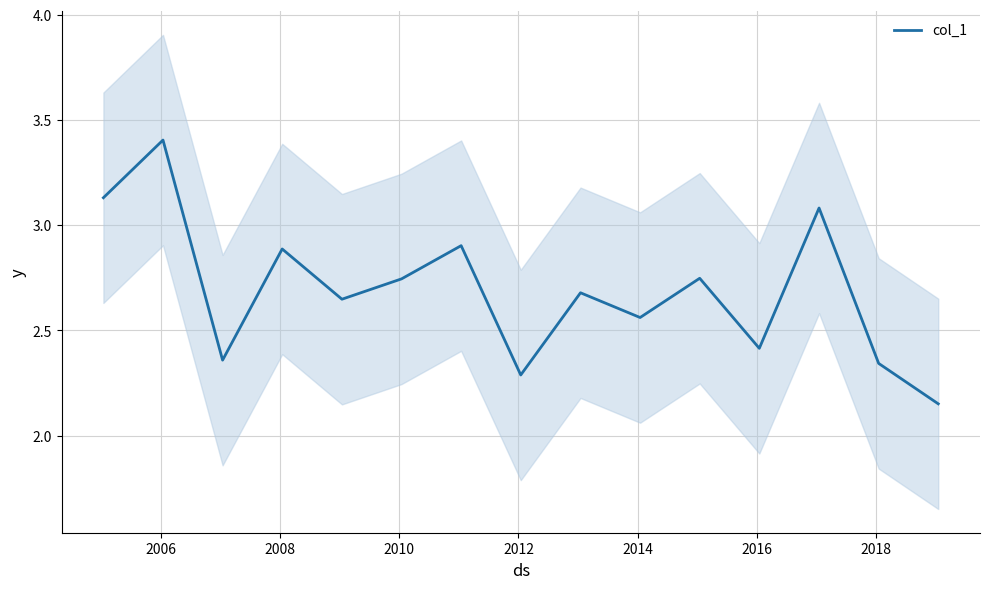

What is the maximum value for col_1?

3.4